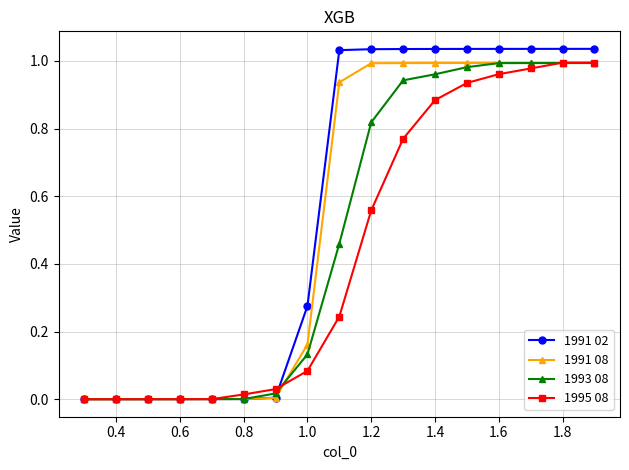

Which series has the widest spread of values?

1991 02